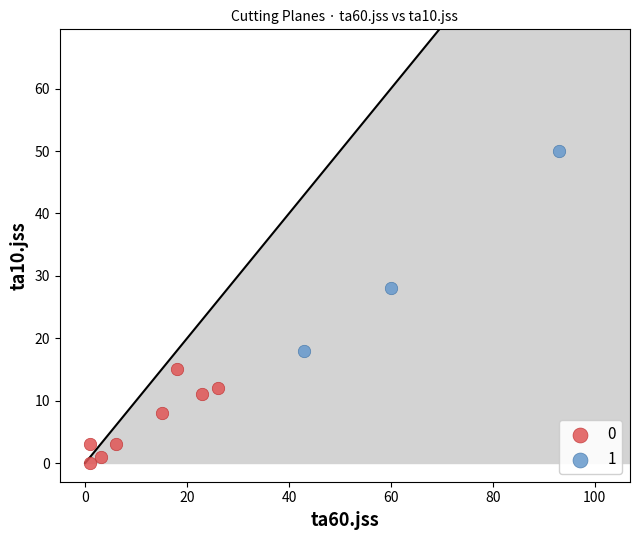

Which series has the widest spread of Y values?

1